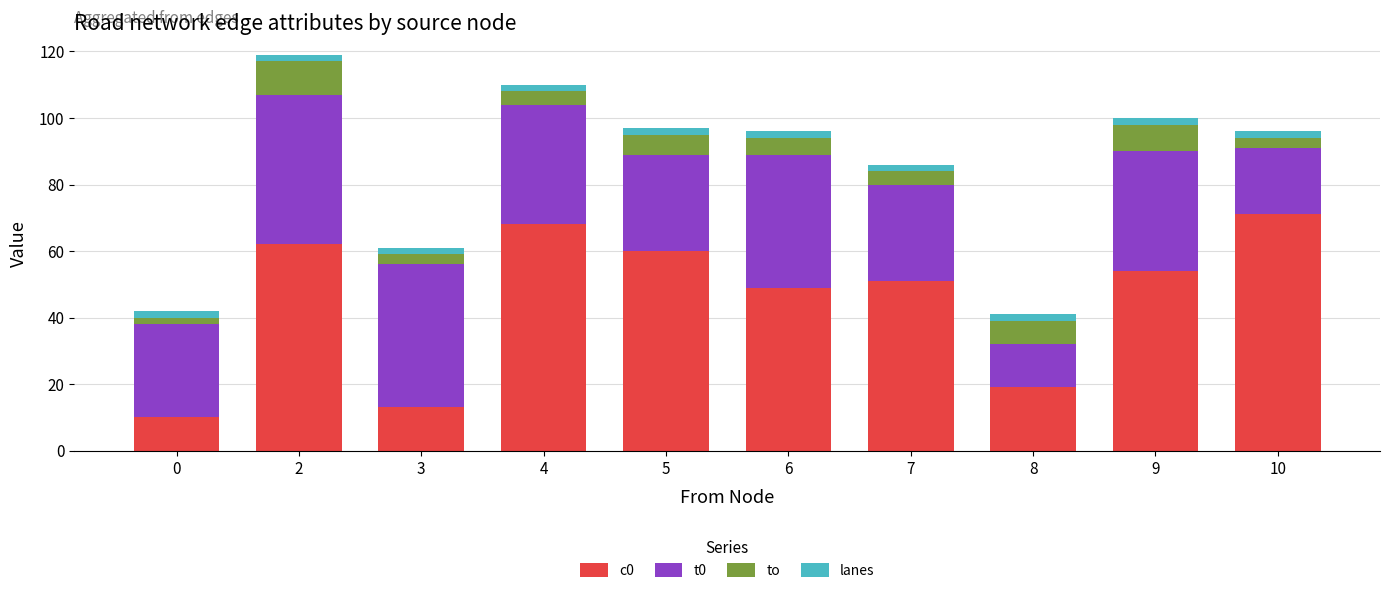

The value of c0 at 2 is 25. True or false?

False